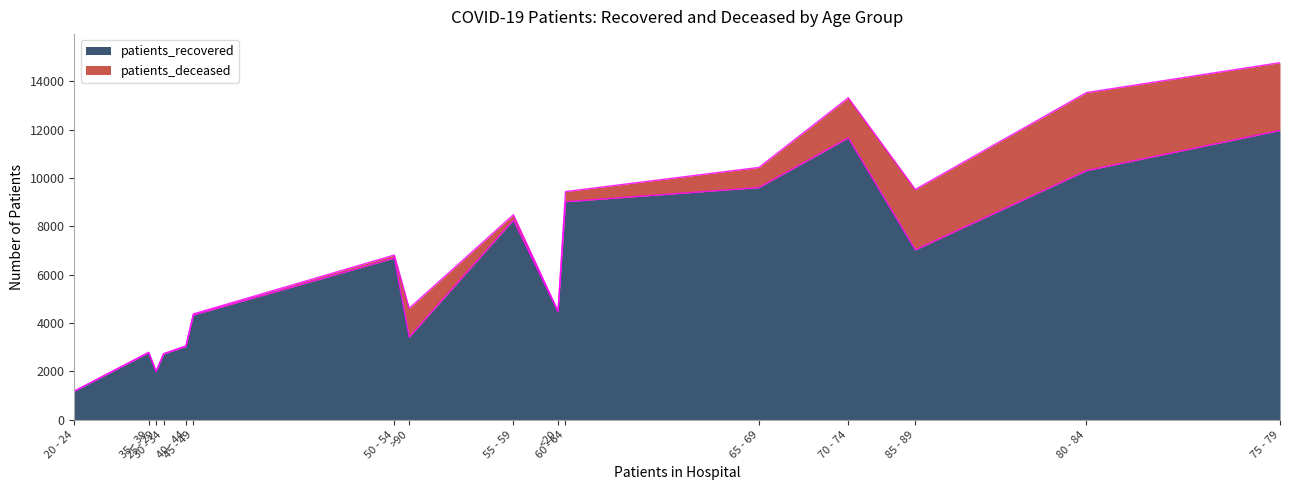

At how many categories does at least one series exceed 2657?

14